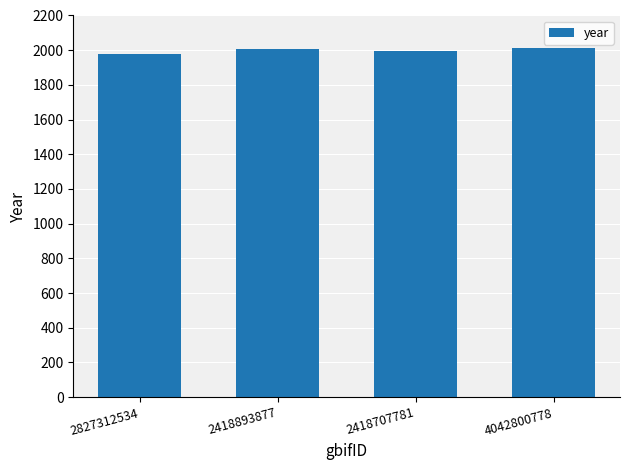

What is the smallest value displayed?

1980